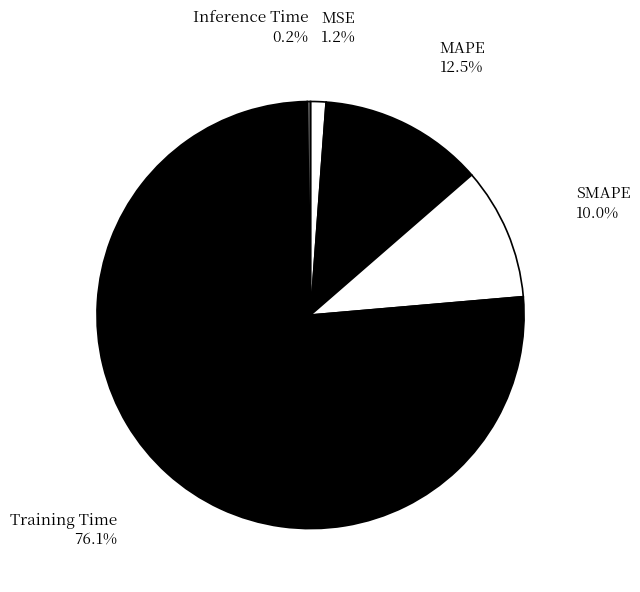

Which slice is the largest?

Training Time